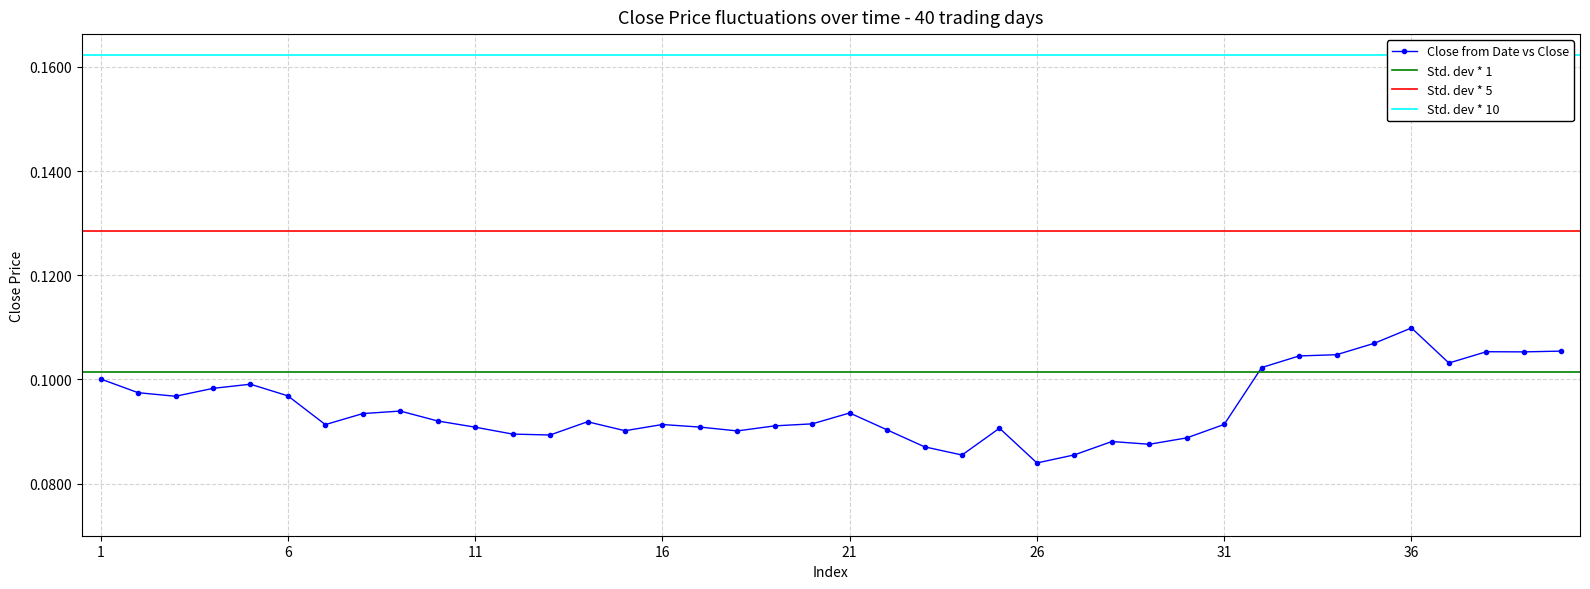

True or false: Close from Date vs Close has more than 2 interior local peaks.

True